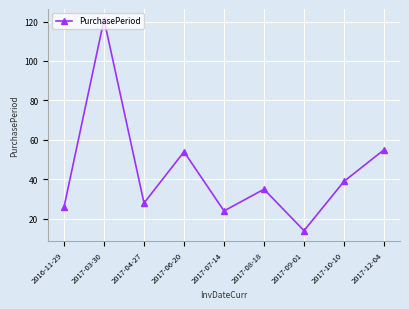

Count the number of data series in this chart.

1